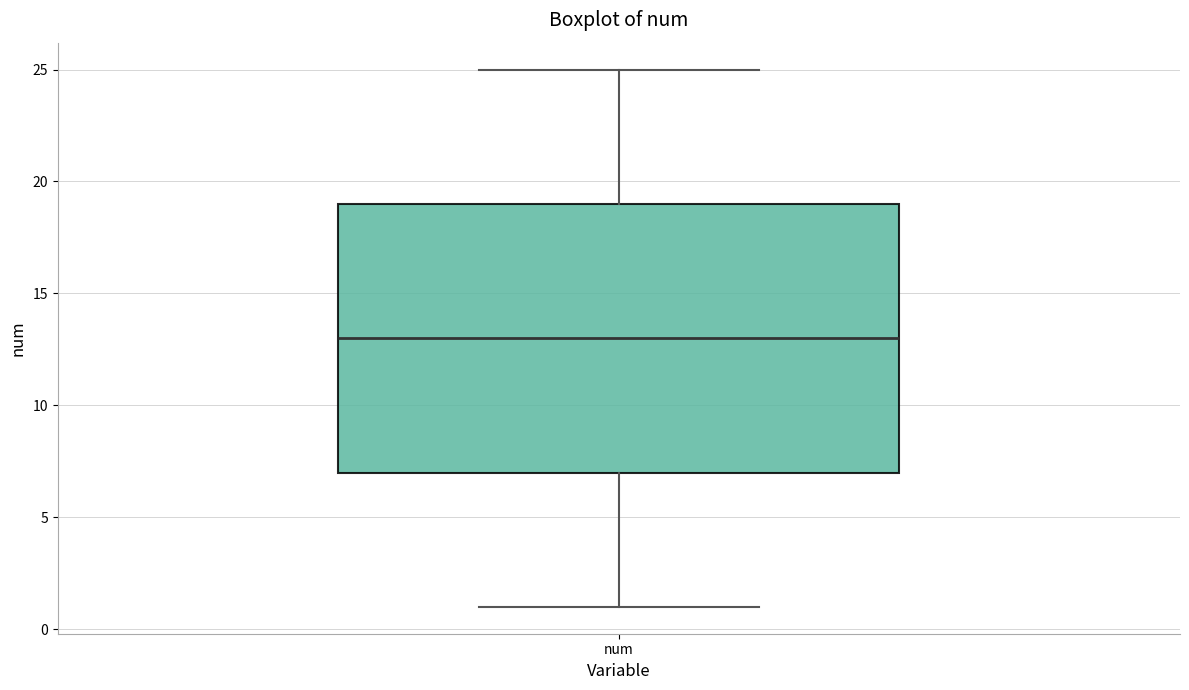

Transcribe this box plot: give where the median line is, the range the box spans, and where the two whiskers end, as read against the y-axis. The values are not printed on the chart, so give them approximately, as read against the axis.

median 13, box 7 to 19, whiskers 1 to 25